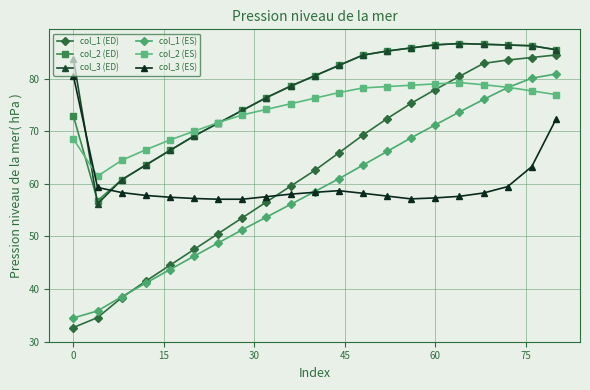

How many lines are shown in the chart?

6